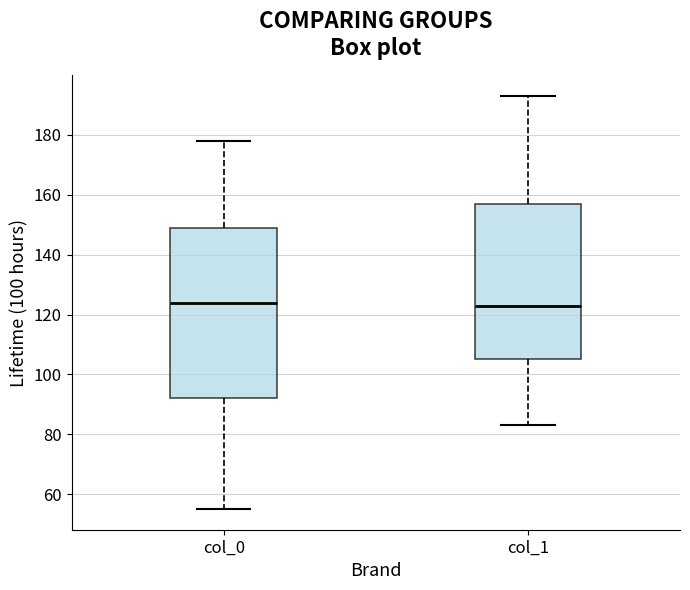

Reading left to right, transcribe this box plot: for each box, give where its median line is, the range the box spans, and where its two whiskers end, as read against the y-axis. The values are not printed on the chart, so give them approximately, as read against the axis.

col_0: median 124, box 92 to 150, whiskers 56 to 178
col_1: median 124, box 106 to 158, whiskers 84 to 194